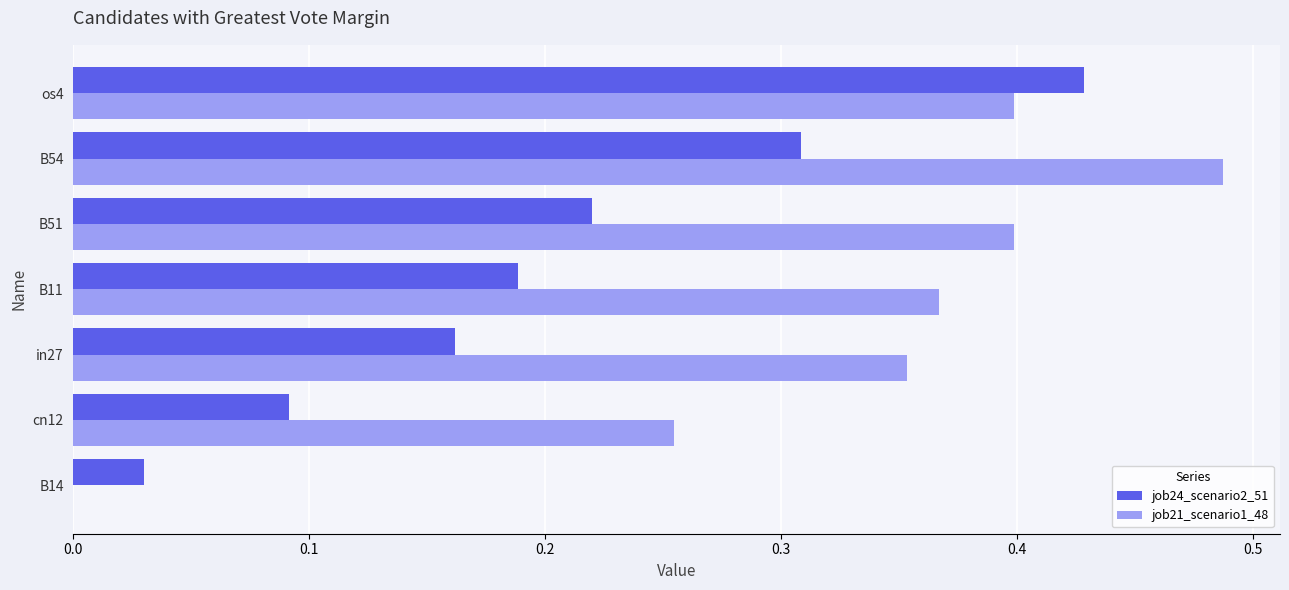

Which label corresponds to the largest value in the chart?

B54